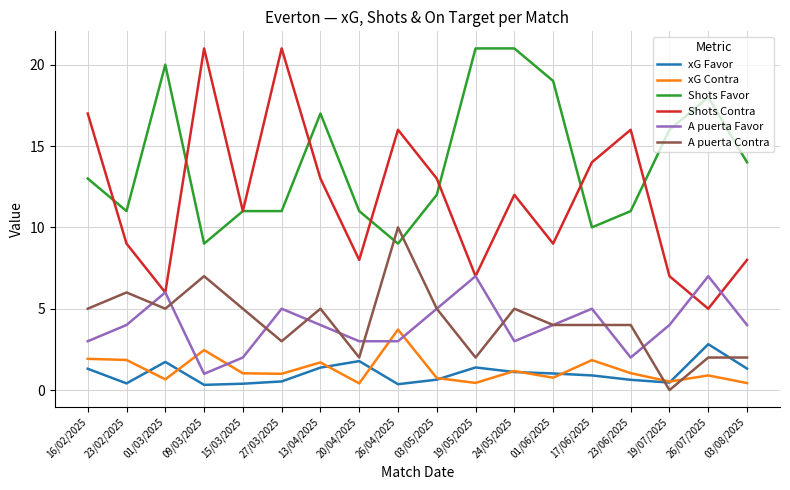

Is the value of Shots Favor at 09/03/2025 greater than the value of xG Contra at 01/03/2025?

Yes